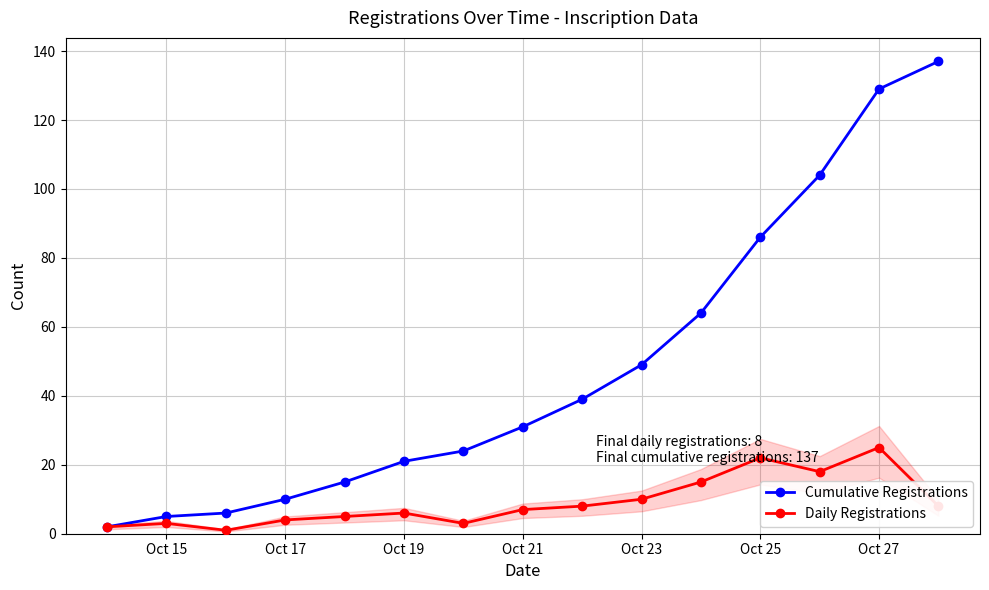

What is the minimum value for Daily Registrations?

1